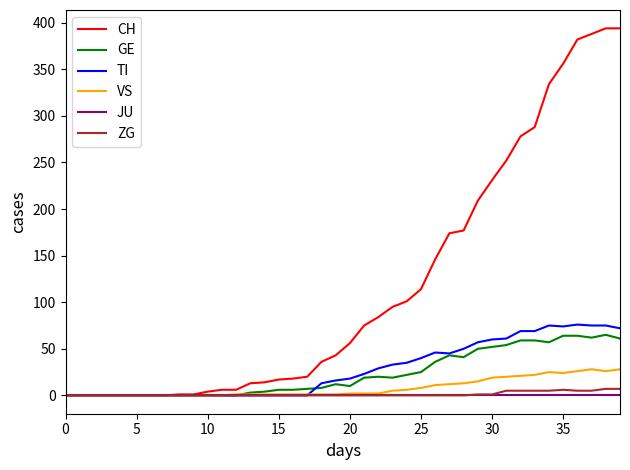

Does the chart display data point markers on the line(s)?

No